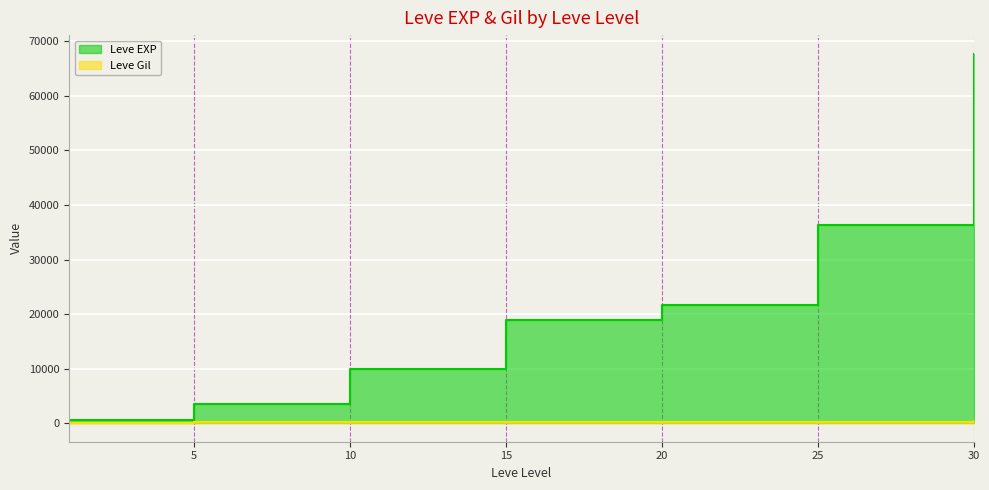

True or false: Leve EXP and Leve Gil intersect in this chart.

False